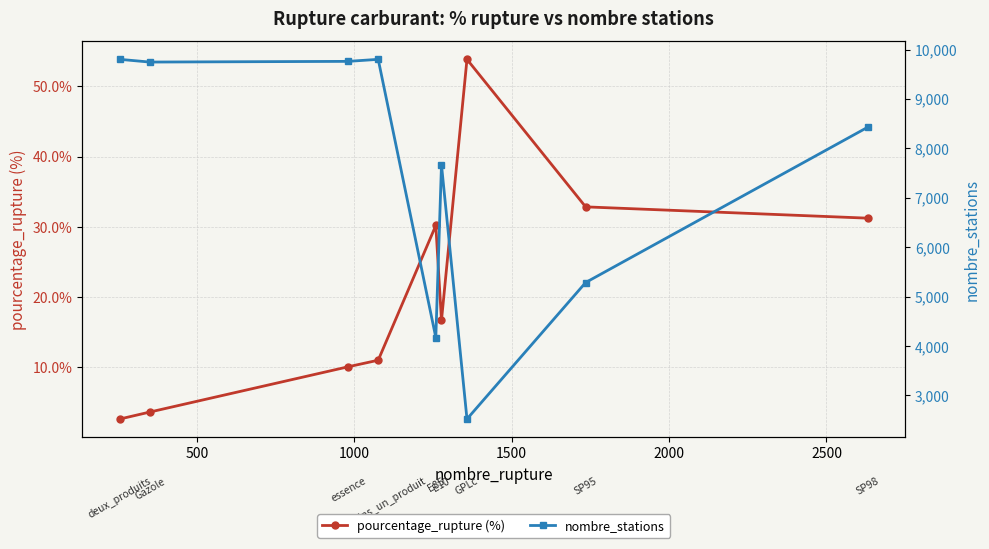

What is the lowest value of the pourcentage_rupture (%) series?

2.6